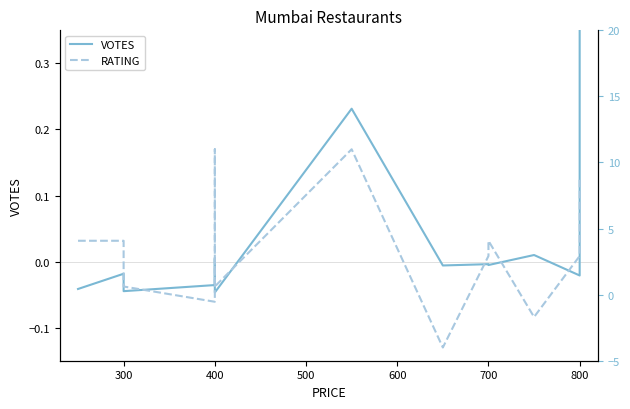

How many lines are shown in the chart?

2